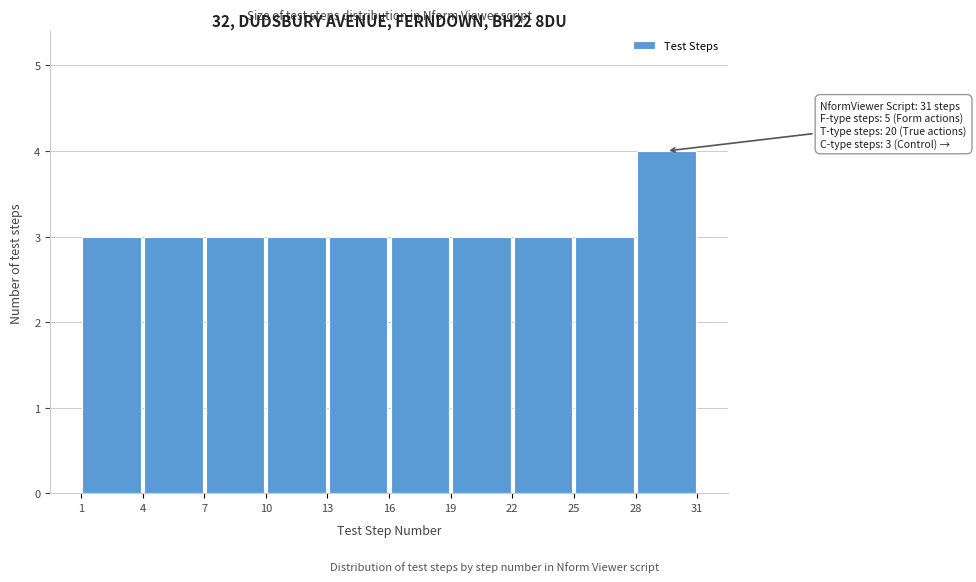

Which range on the x-axis has the tallest bar?

28 to 31